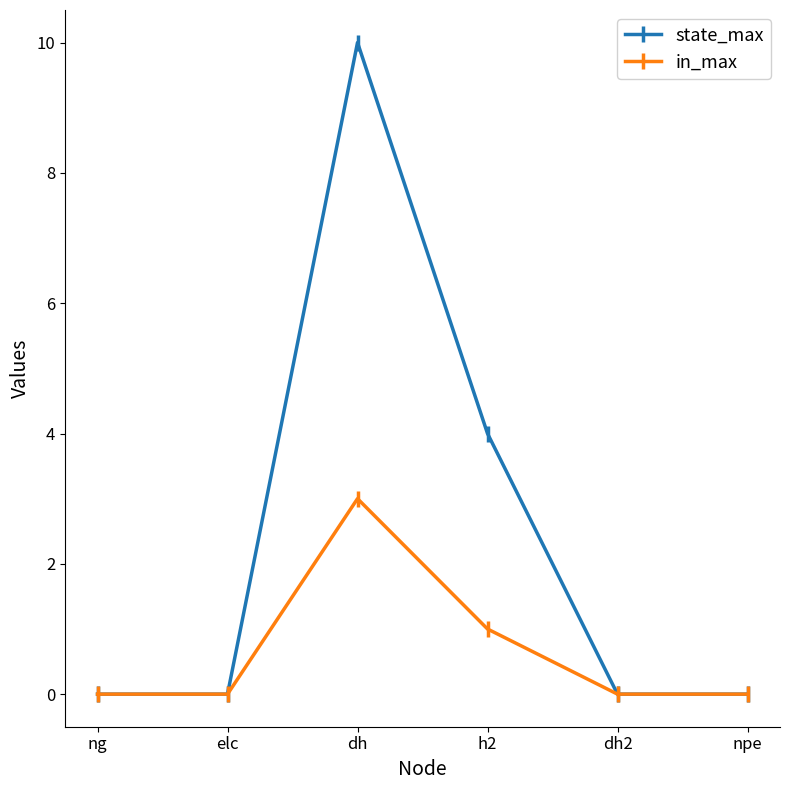

Count the state_max values in the range 0 to 4.

5